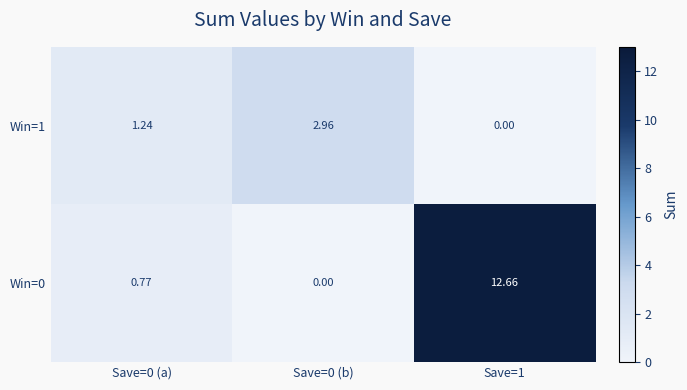

Count the number of categories in the chart.

3